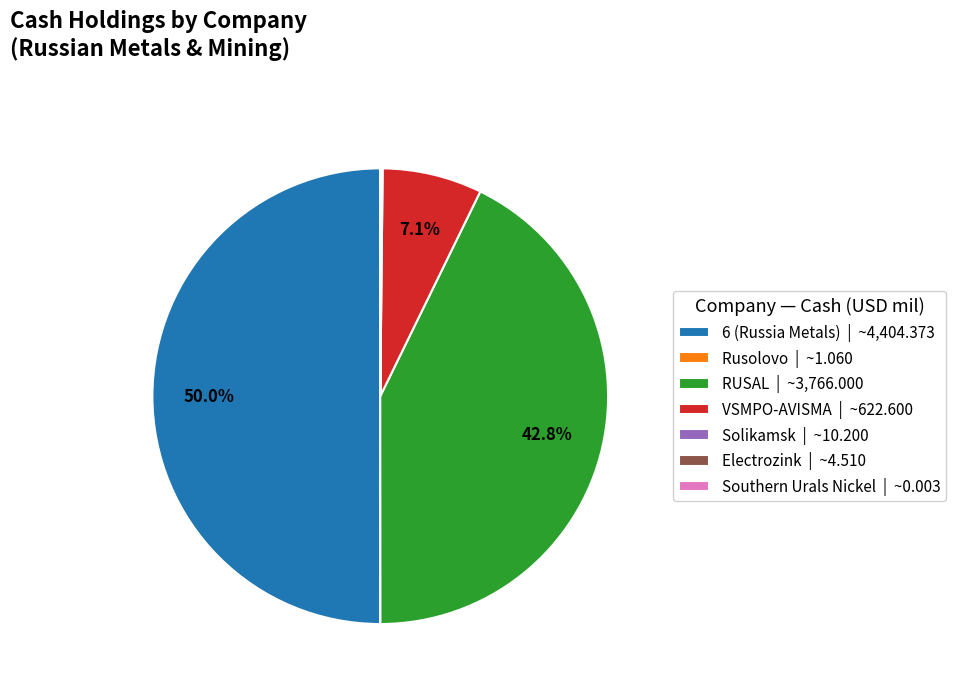

To the nearest percent, what is the difference between the largest and smallest slice percentages?

50%